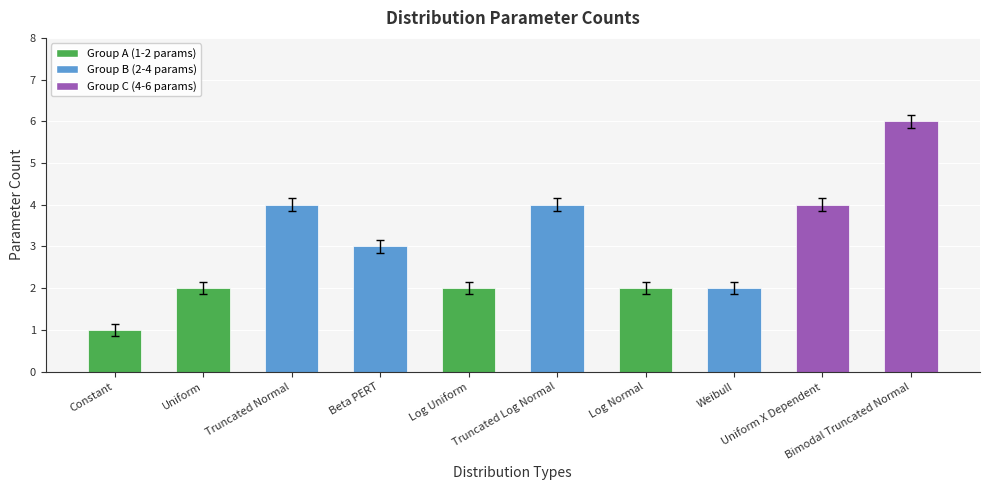

Reading left to right, extract all data points from this chart.

1	2	4	3	2	4	2	2	4	6